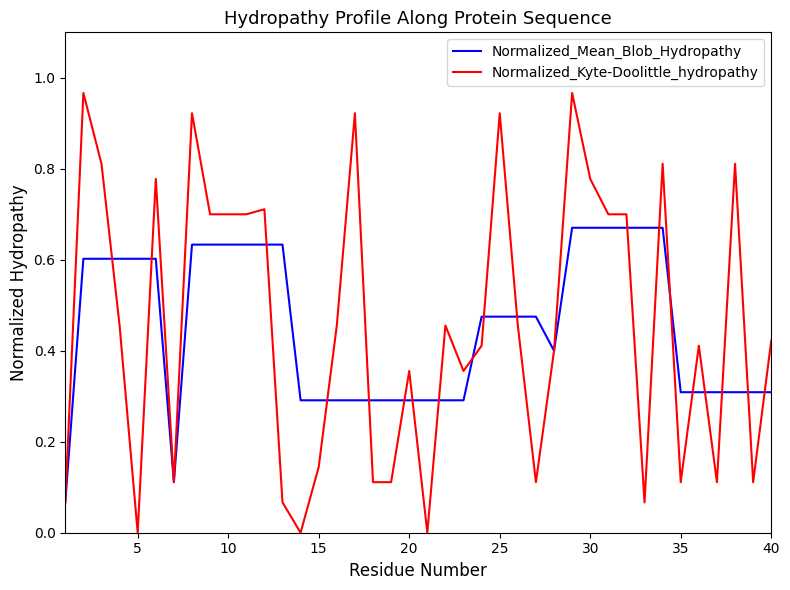

List the series in order of their peak value, lowest first.

Normalized_Mean_Blob_Hydropathy, Normalized_Kyte-Doolittle_hydropathy